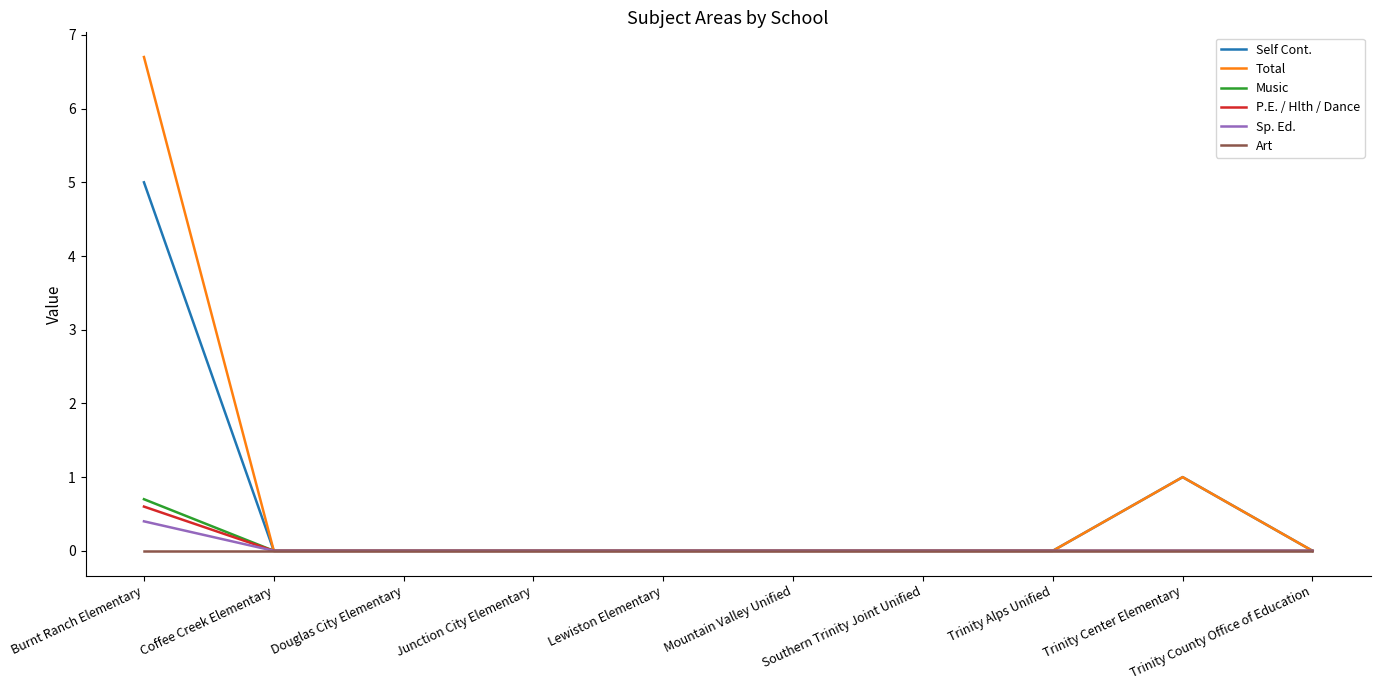

List the series in order of their peak value, lowest first.

Art, Sp. Ed., P.E. / Hlth / Dance, Music, Self Cont., Total